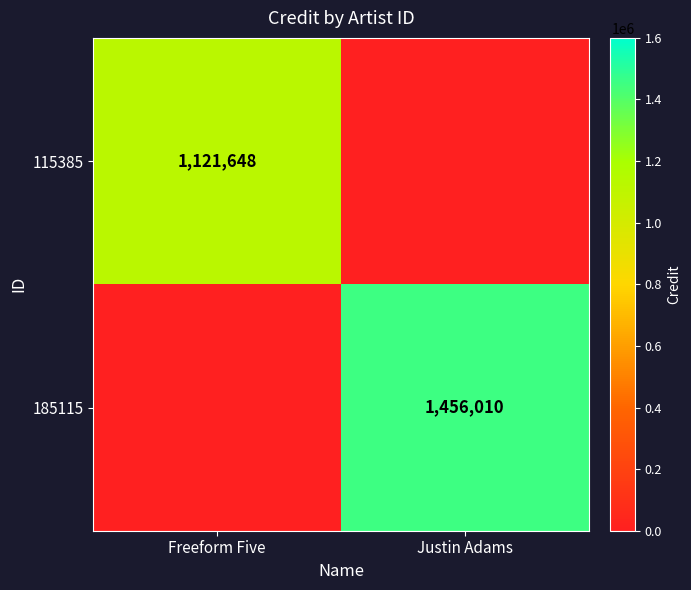

Is it true that 115385 equals 1710771.5 at Freeform Five?

False